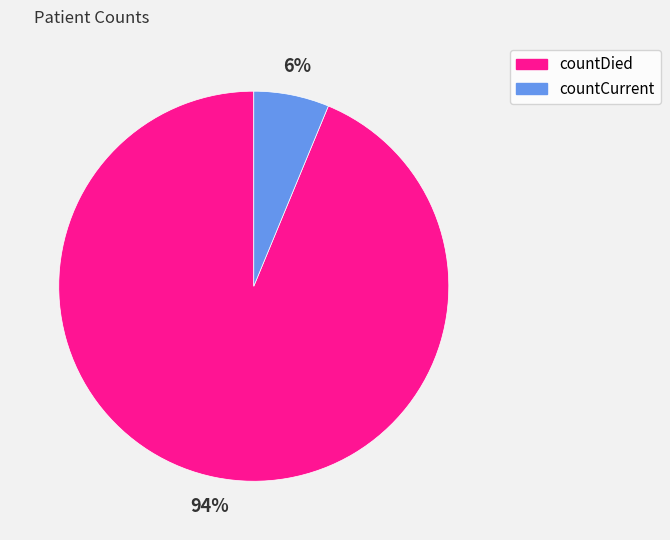

Which slice is the largest?

countDied